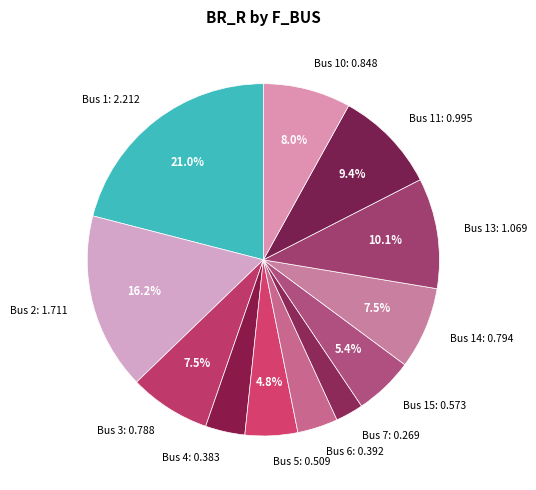

Is there any slice that represents more than half of the pie?

No